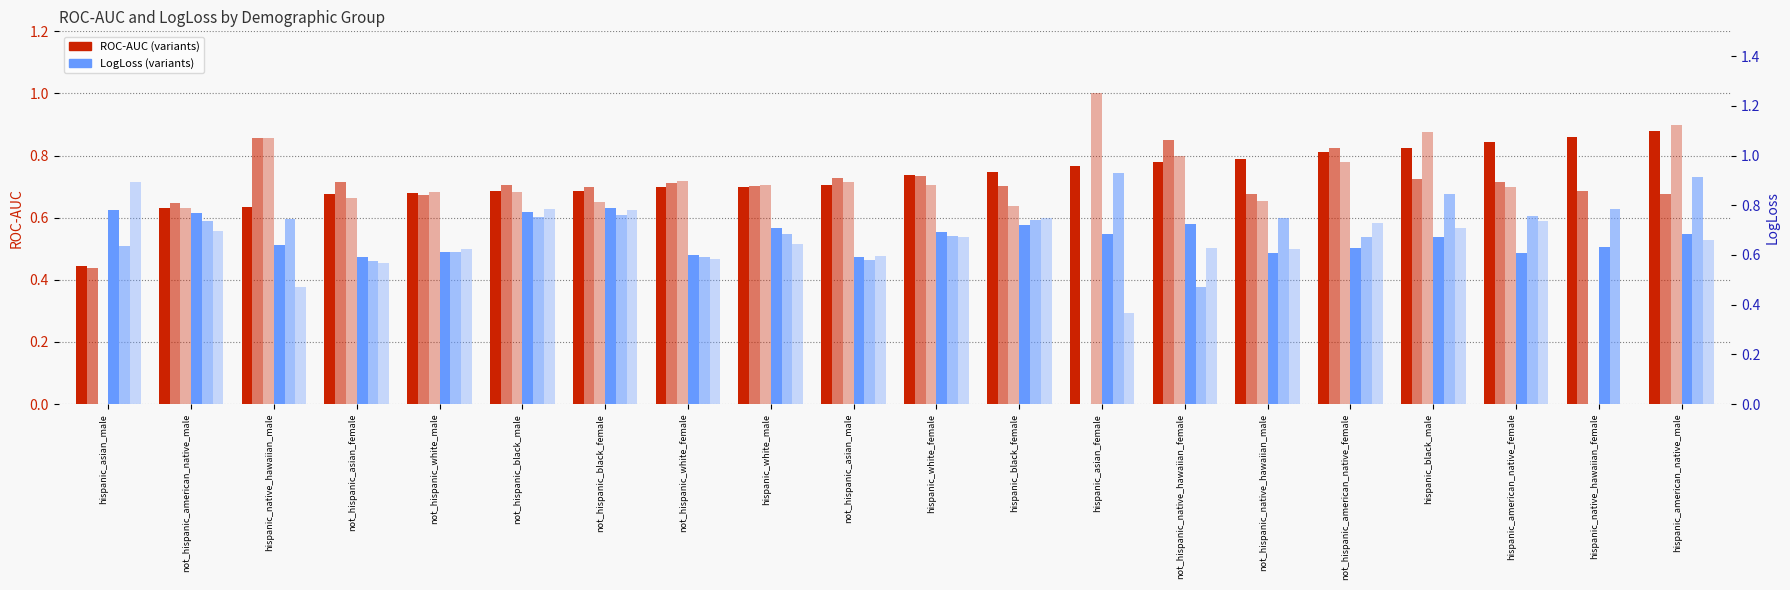

True or false: ROC-AUC has a value of 0.5 at hispanic_black_female.

False